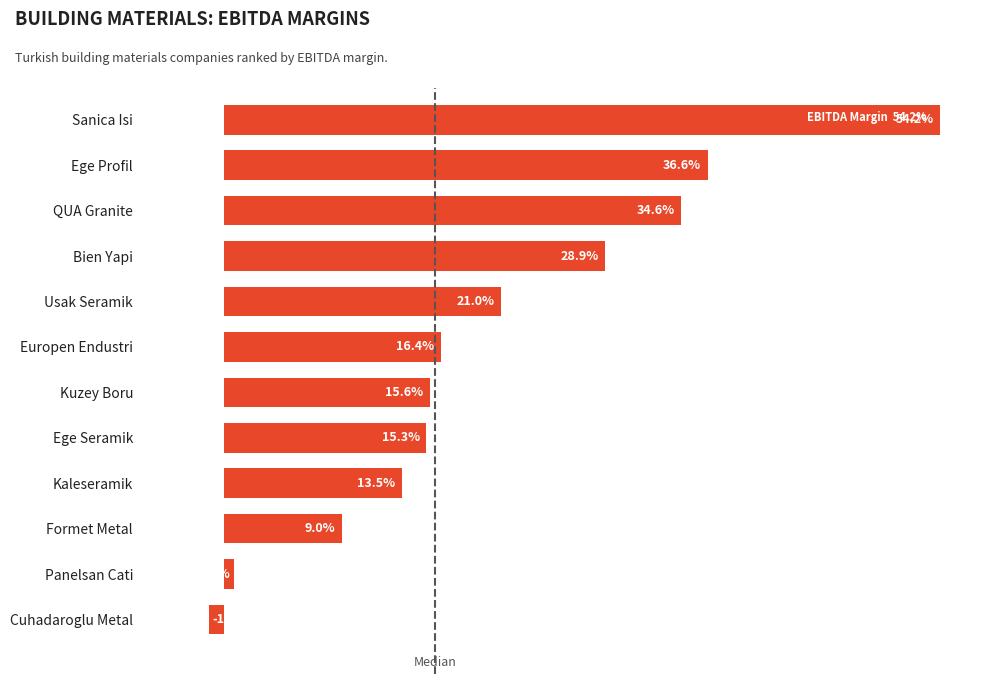

At which label is the value closest to 26?

Bien Yapi